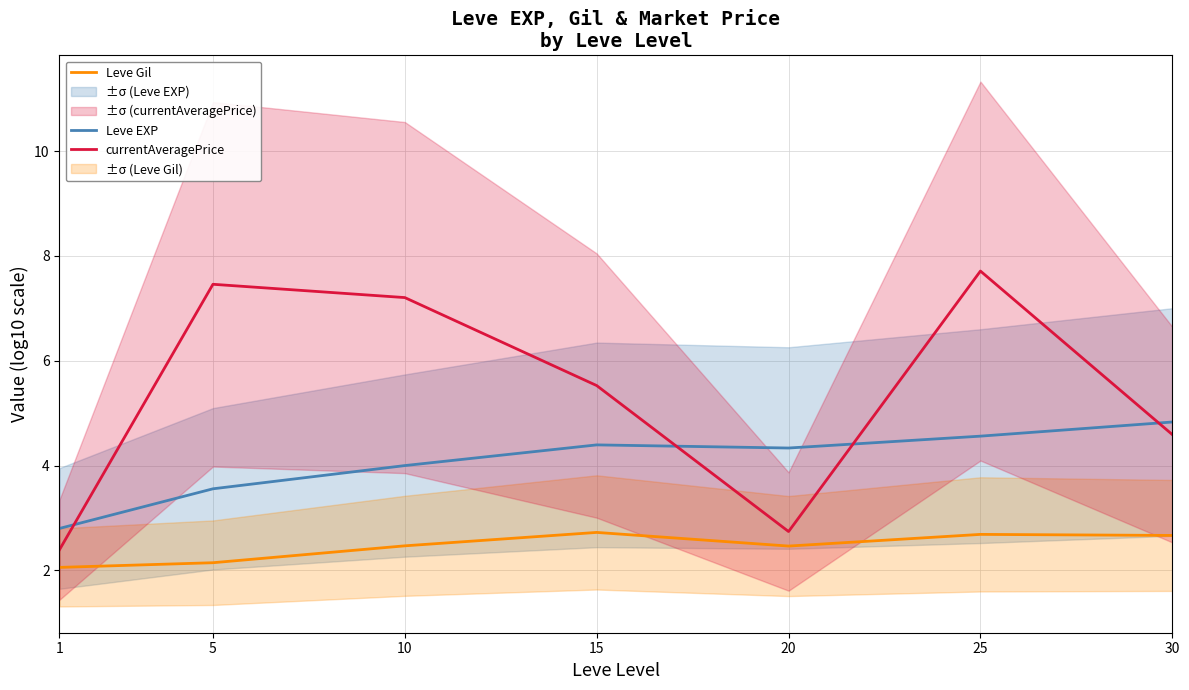

Which has a higher value, 25 or 30?

30